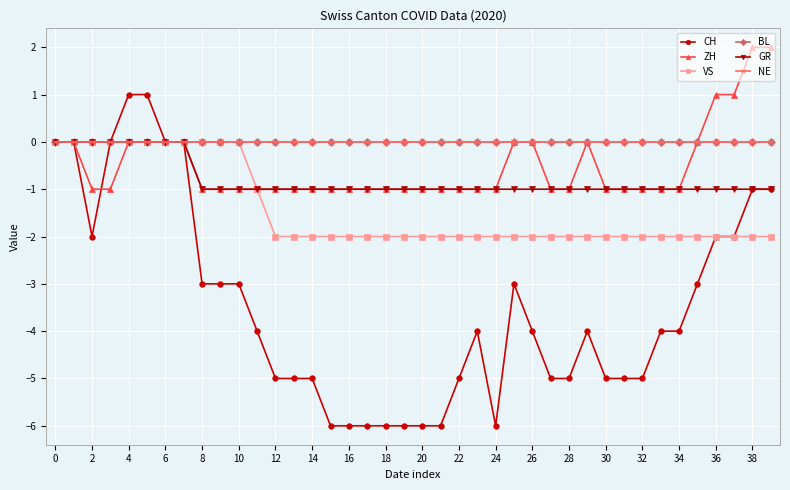

List the series in order of their peak value, lowest first.

VS, BL, GR, NE, CH, ZH